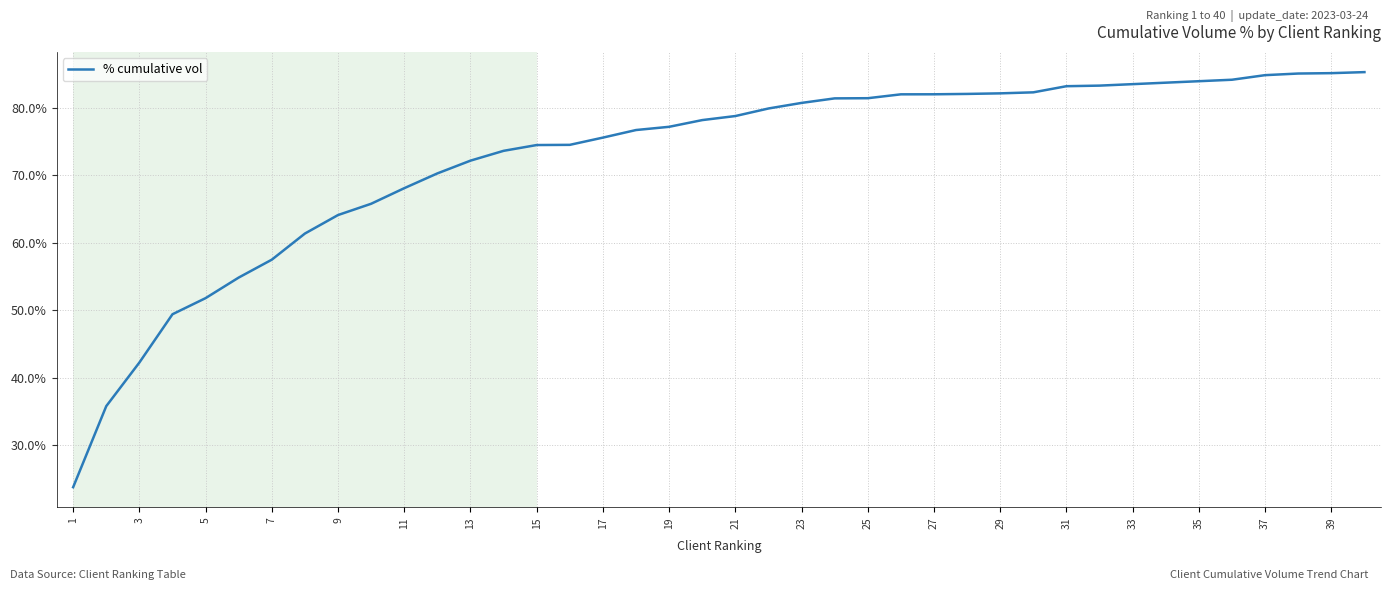

Does the chart have visible grid lines?

Yes